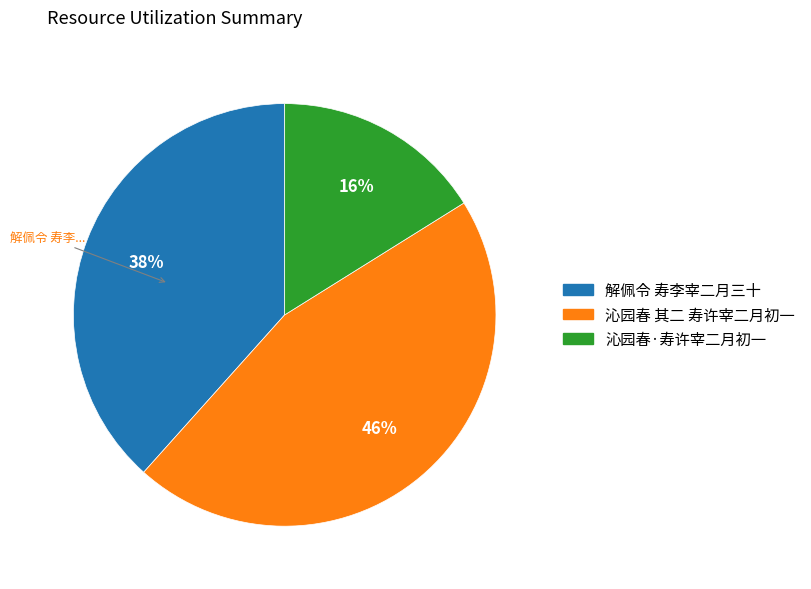

To the nearest percent, what is the combined percentage of 解佩令 寿李宰二月三十 and 沁园春 其二 寿许宰二月初一?

84%